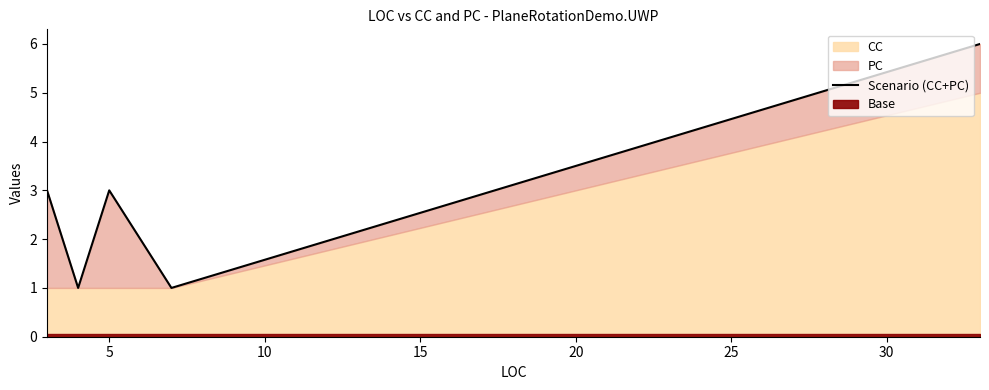

How many lines are shown in the chart?

1